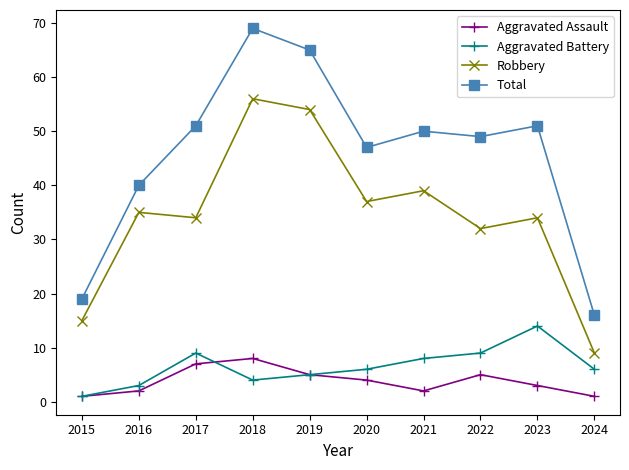

How many categories are shown in the chart?

10